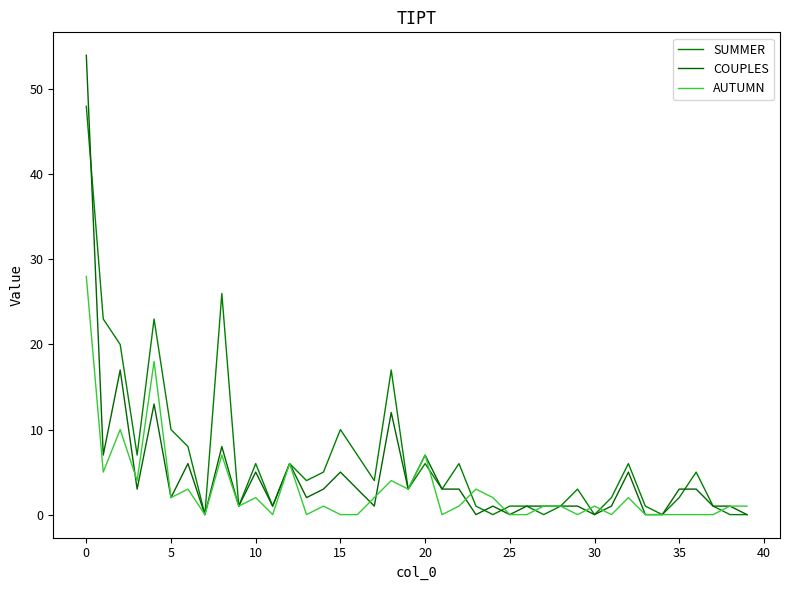

Does the chart display data point markers on the line(s)?

No